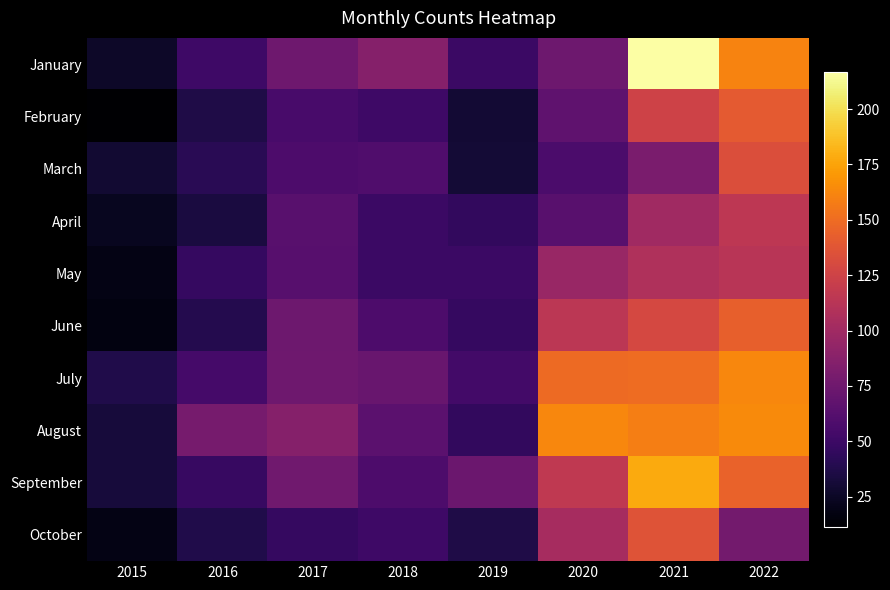

At 2015, list the series in order from smallest to largest.

February, June, May, October, April, January, March, August, September, July